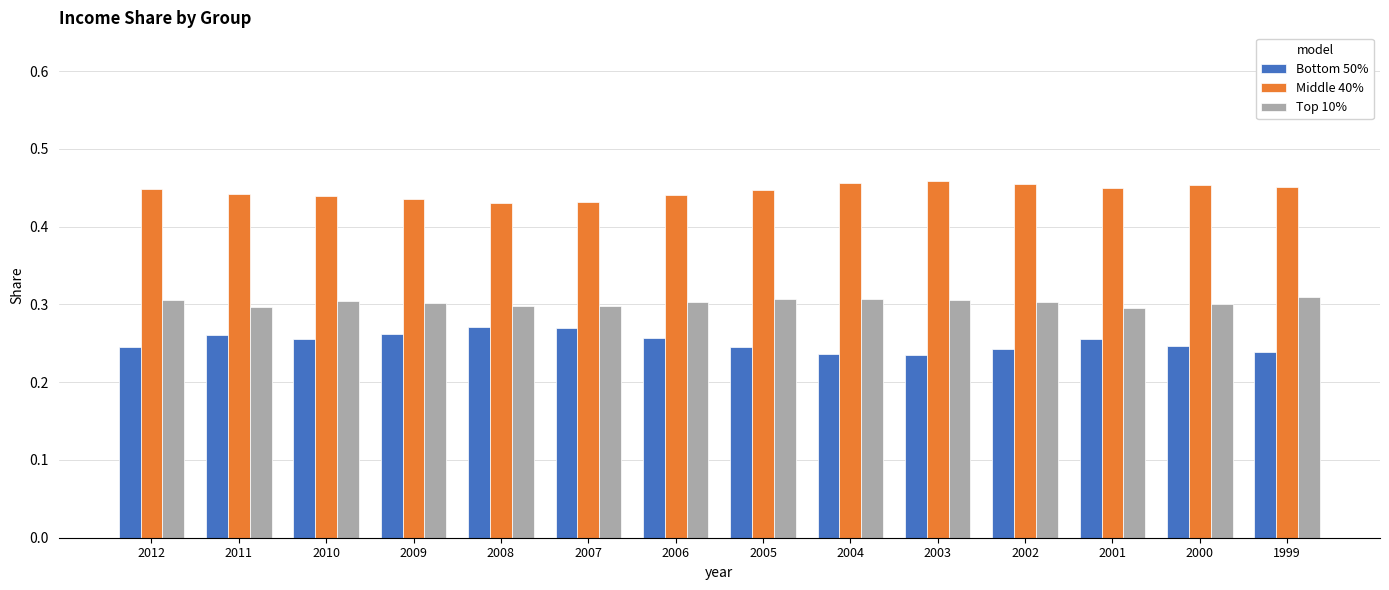

At 2011, list the series in order from largest to smallest.

Middle 40%, Top 10%, Bottom 50%